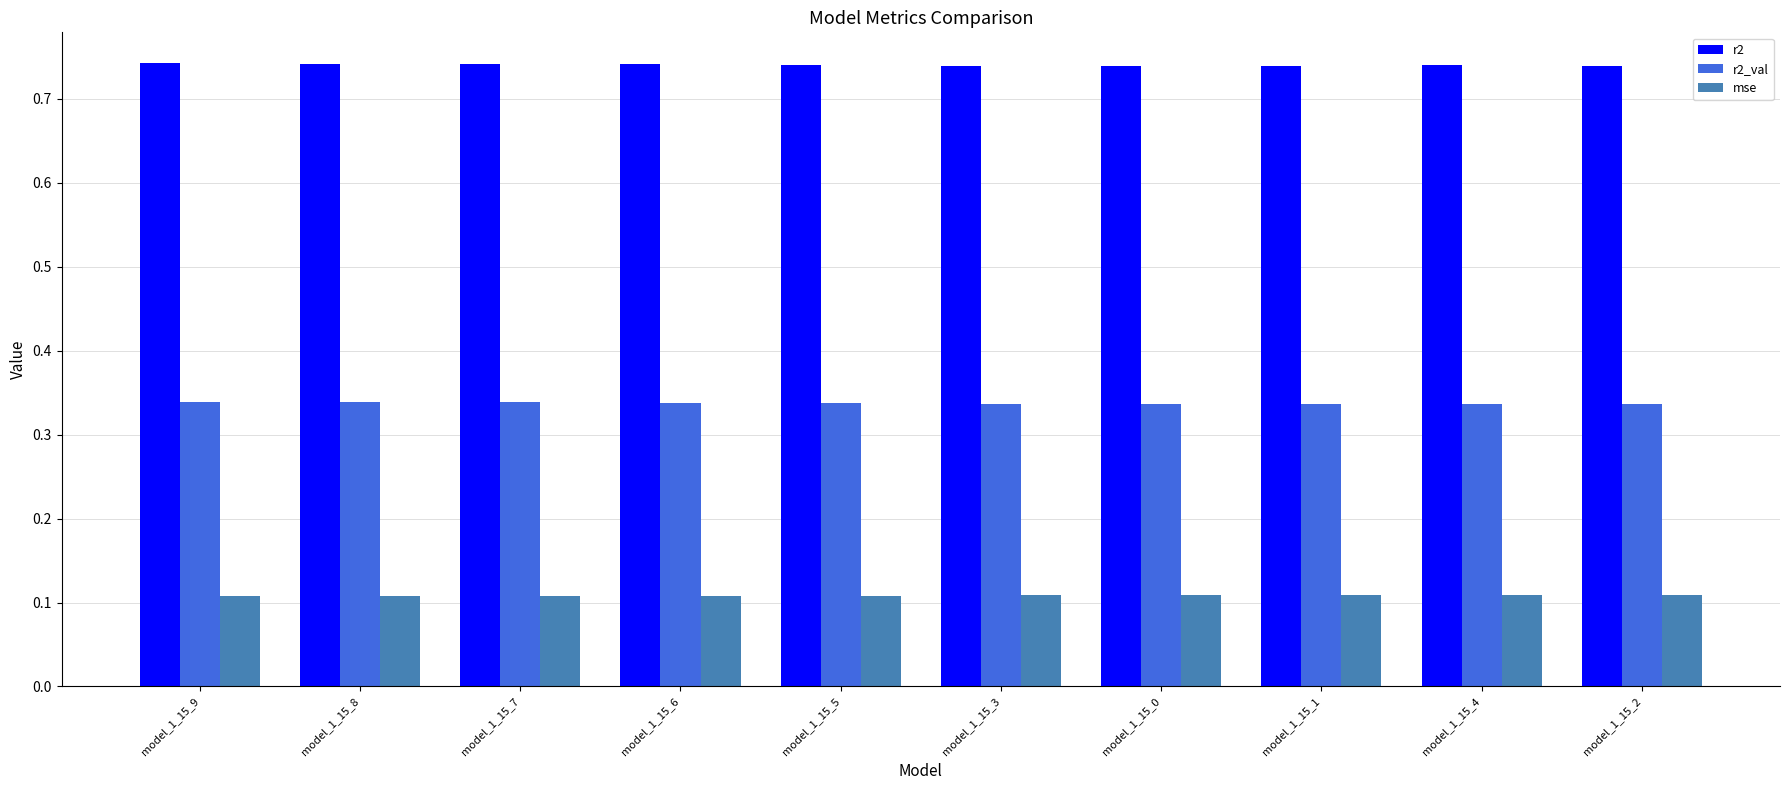

True or false: mse has a value of 0.1 at model_1_15_5.

True